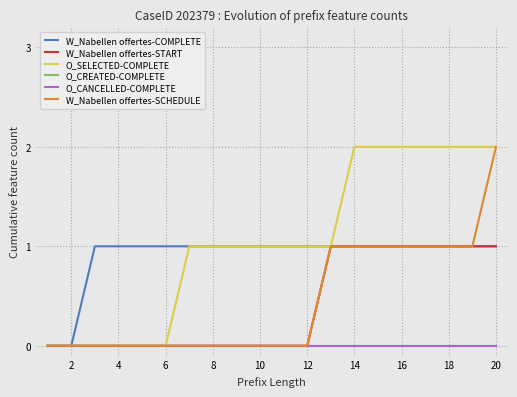

Does the chart display data point markers on the line(s)?

No